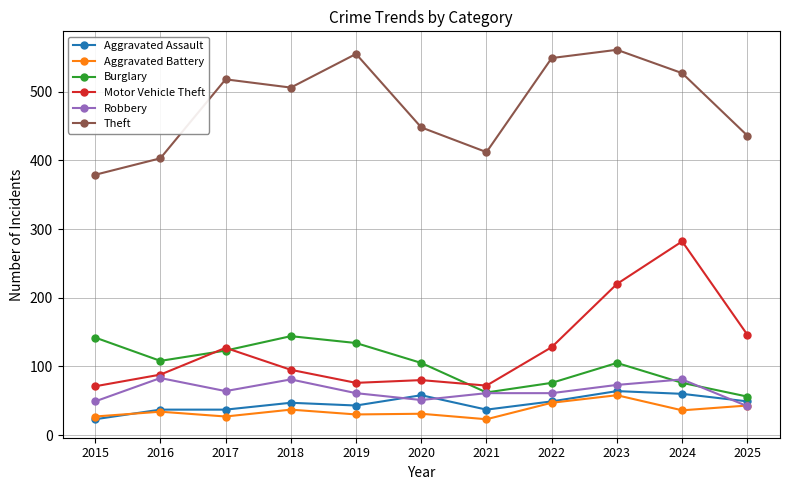

At which label does Aggravated Battery reach its peak?

2023